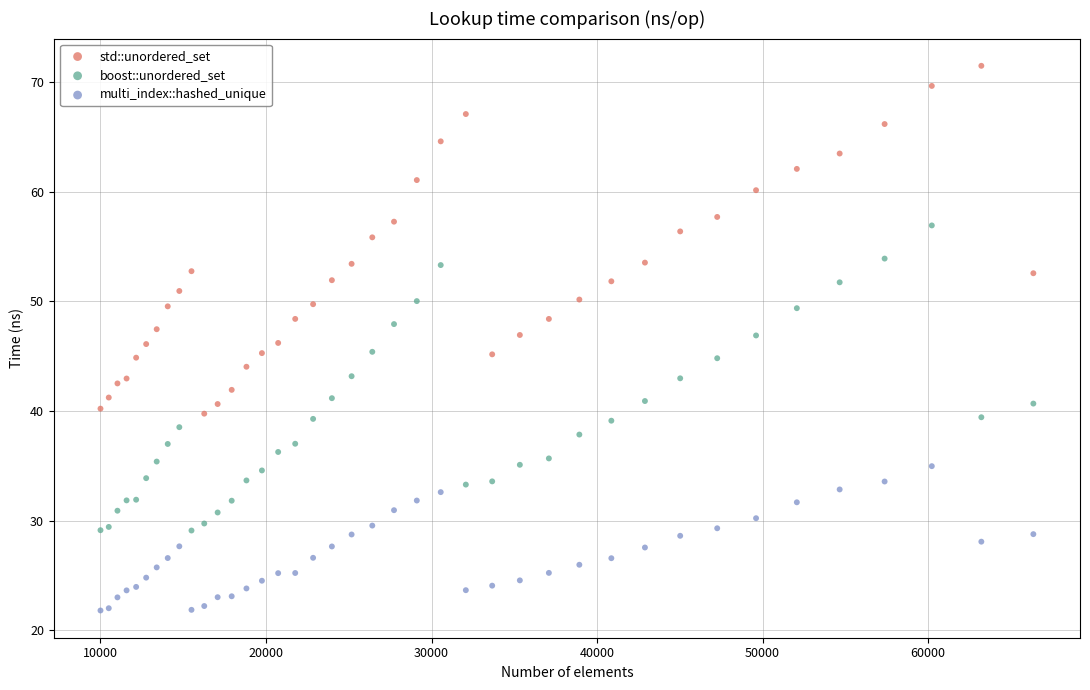

Which series contains the highest Y value?

std::unordered_set